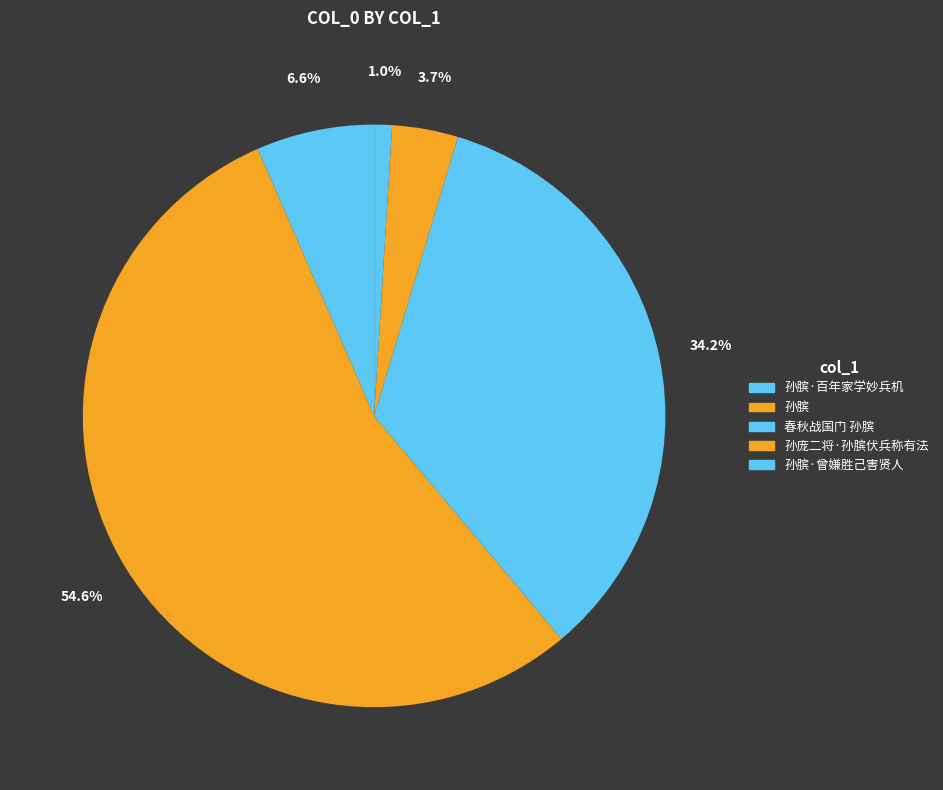

Does 春秋战国门 孙膑 represent more than half of the total?

No